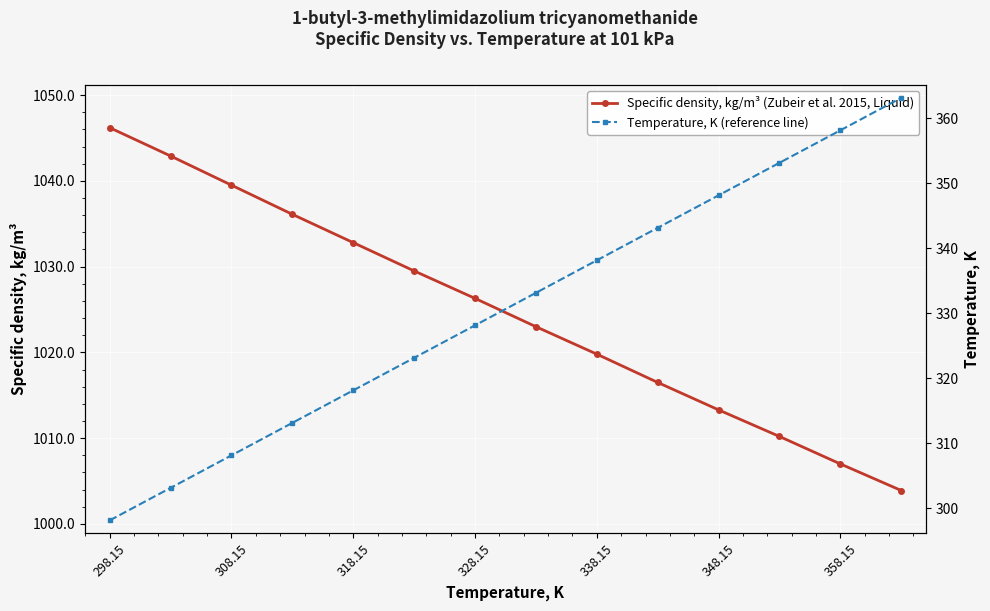

What is the average value of the Specific density, kg/m³ (Zubeir et al. 2015, Liquid) series?

1024.8